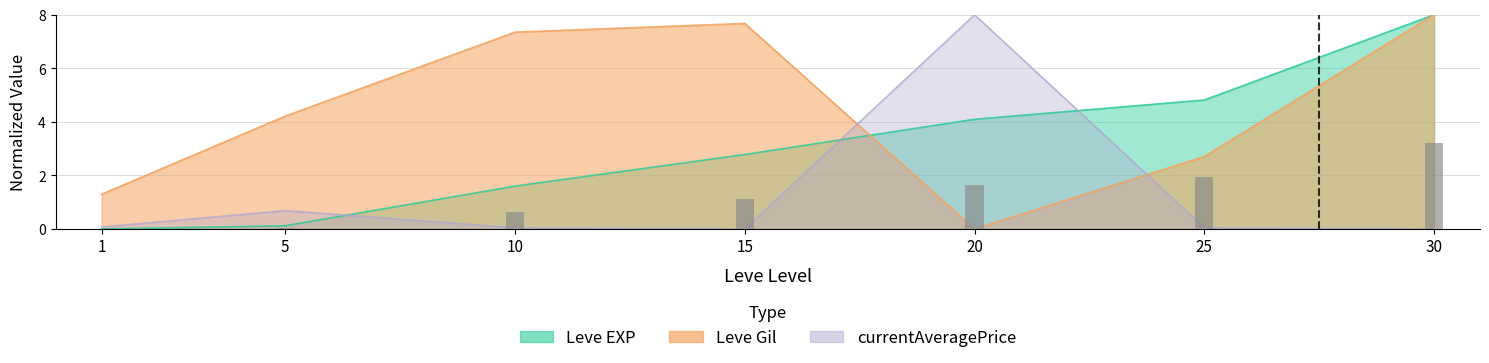

Which label corresponds to the smallest value in the chart?

1